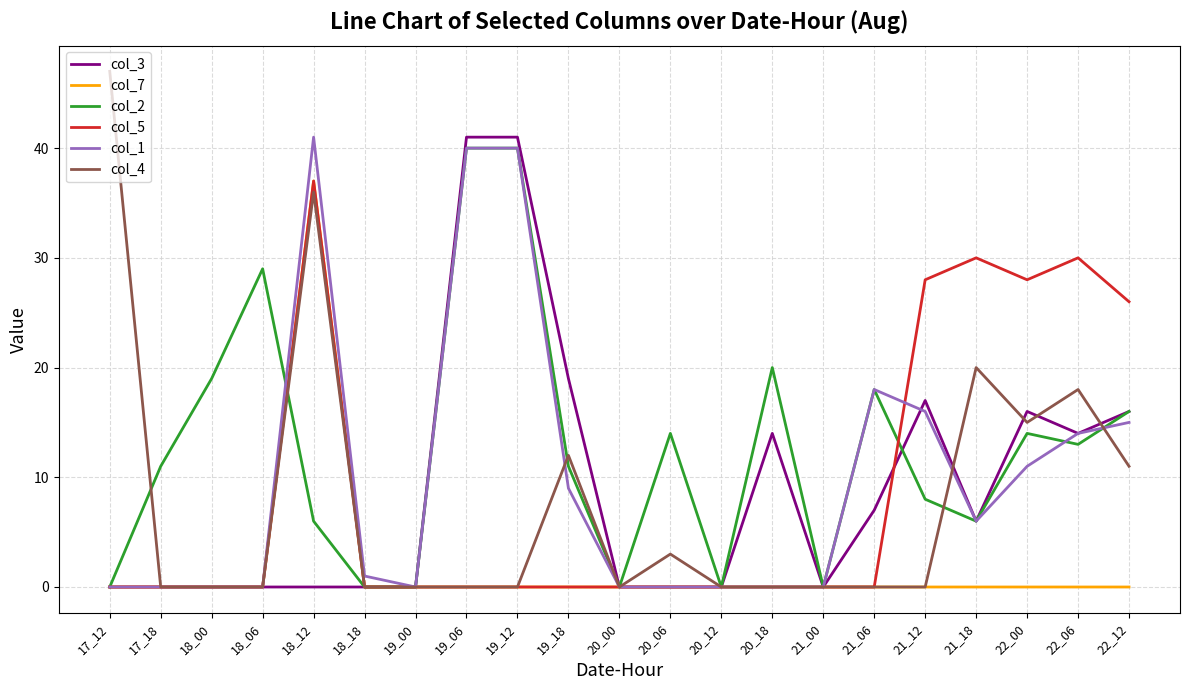

At which category is the sum across all series the highest?

18_12